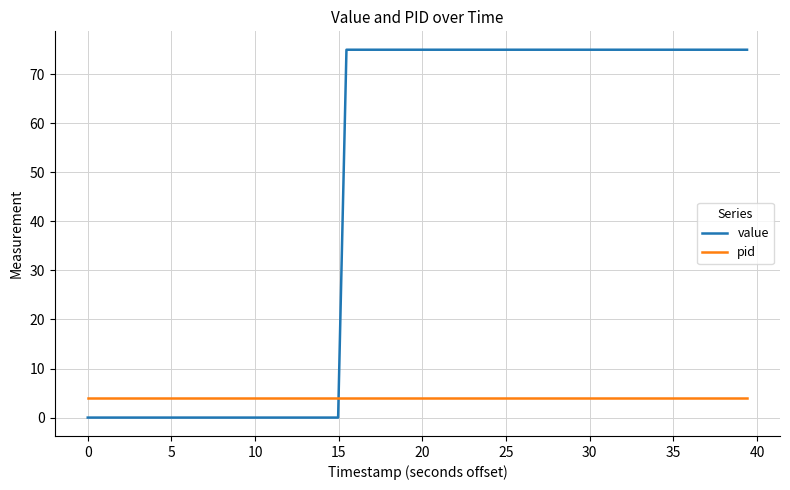

What is the average value of the value series?

47